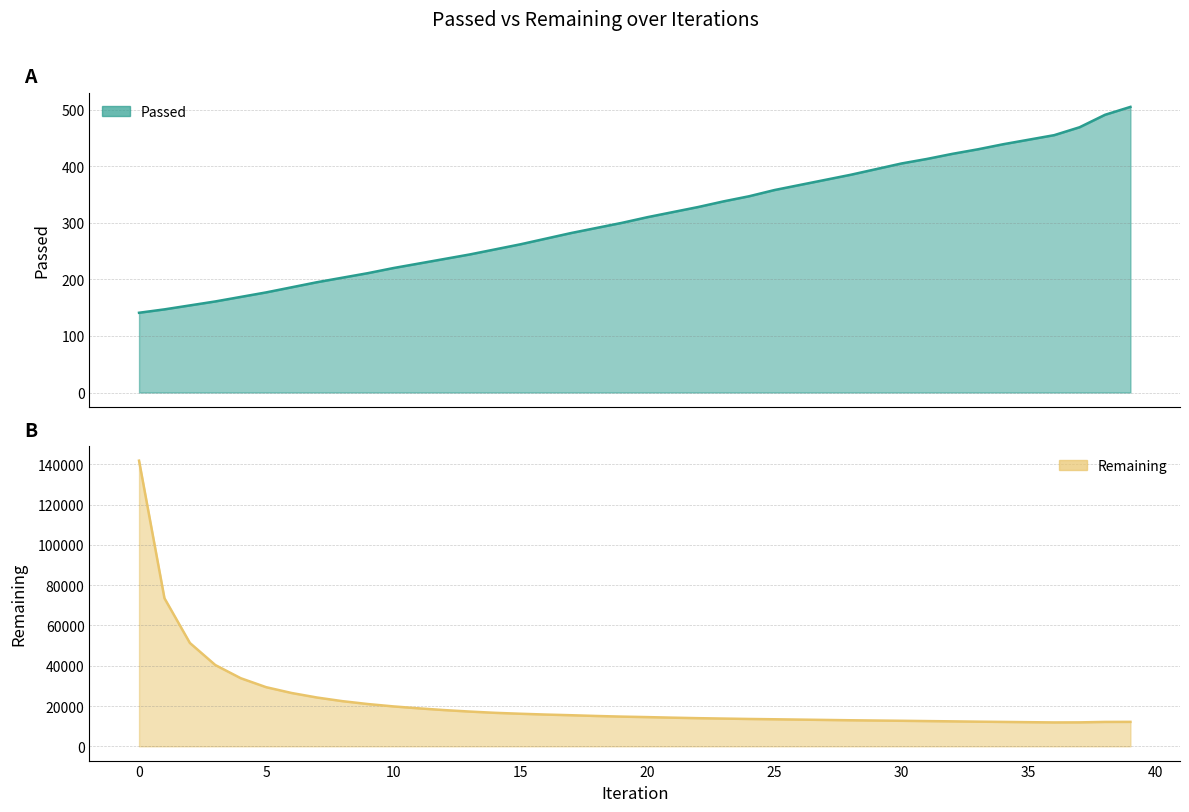

Reading left to right, what are all the values shown in this chart?

Passed: 141	147	154	161	169	177	186	195	203	211	220	228	236	244	253	262	272	282	291	300	310	319	328	338	347	358	367	376	385	395	405	413	422	430	439	447	455	469	491	505
Remaining: 141765	73485	51286	40336	33797	29343	26461	24211	22406	20976	19805	18845	17979	17245	16619	16156	15752	15421	15048	14732	14489	14208	13960	13762	13566	13415	13251	13085	12922	12791	12664	12520	12380	12228	12104	11970	11847	11880	12102	12130